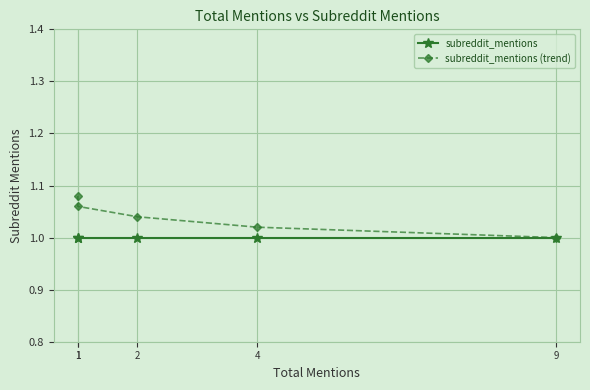

Which has a higher value, 2 or 9?

2